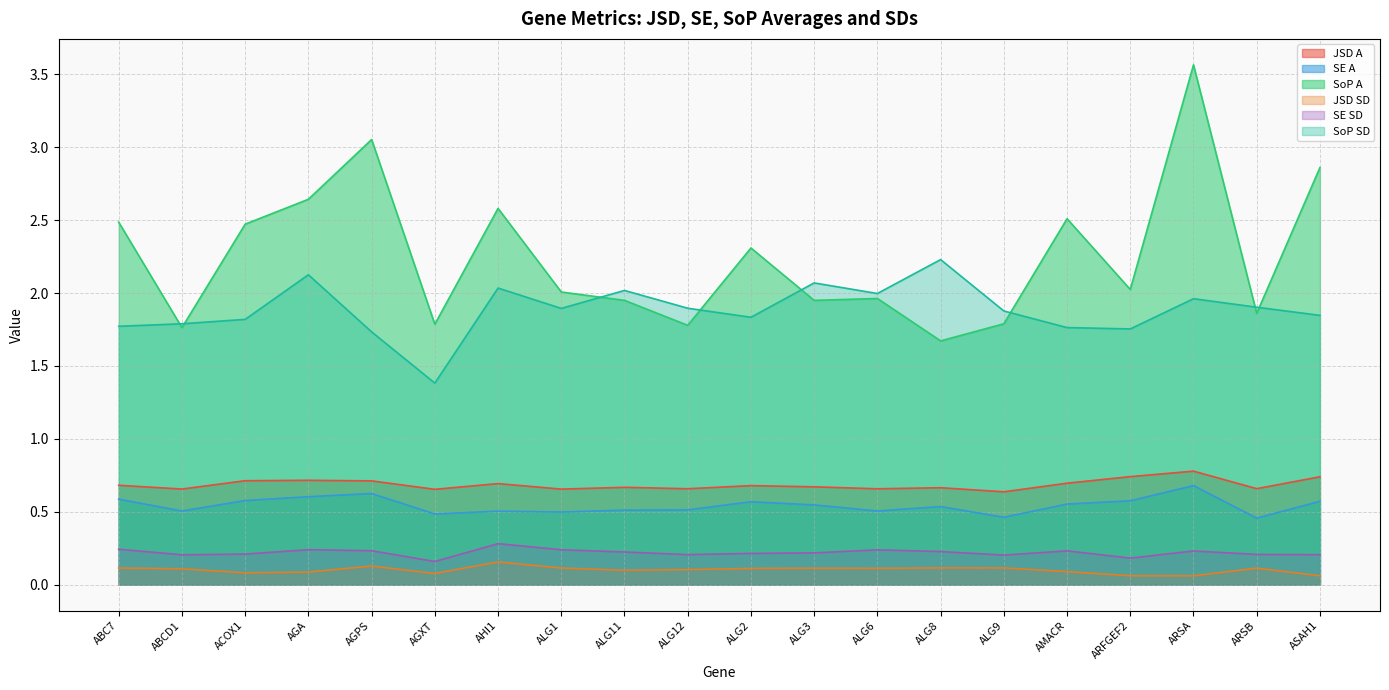

True or false: SoP A has a value of 0.7 at ASAH1.

False